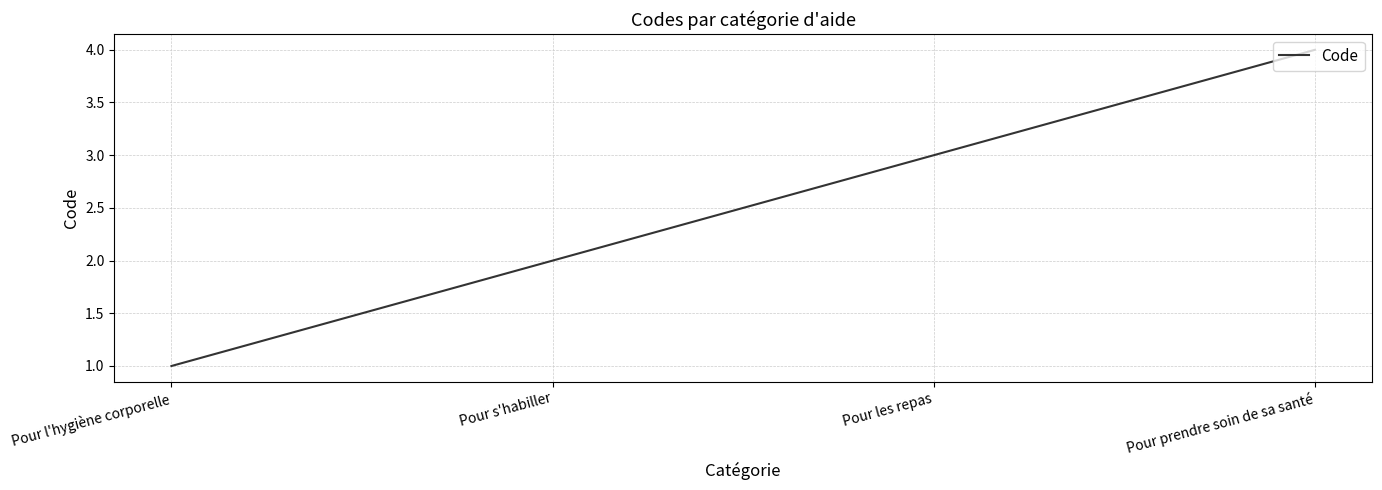

Rank the categories by value from lowest to highest.

Pour l'hygiène corporelle, Pour s'habiller, Pour les repas, Pour prendre soin de sa santé